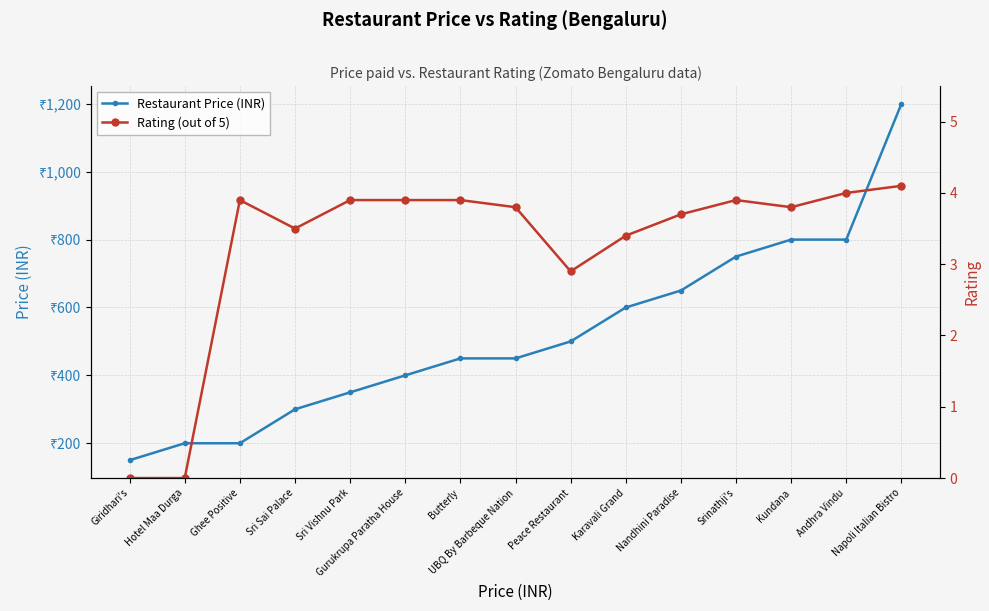

At which category is the sum across all series the highest?

Napoli Italian Bistro